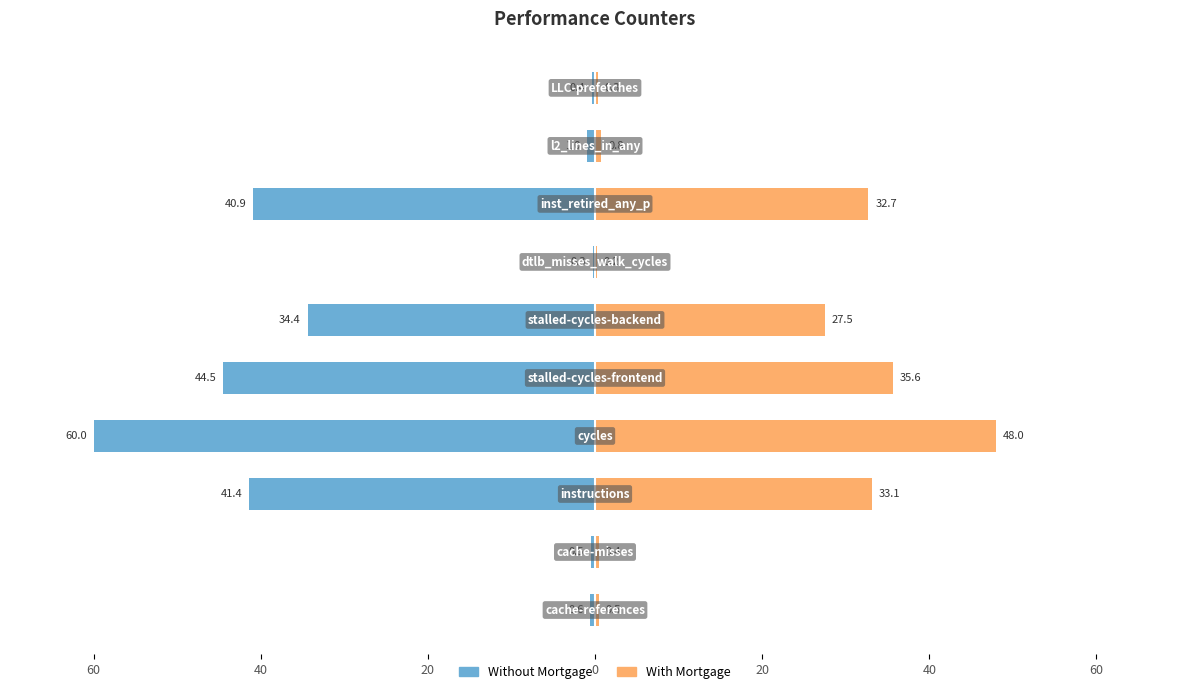

The Without Mortgage series shows -0.2 at 40. True or false?

False